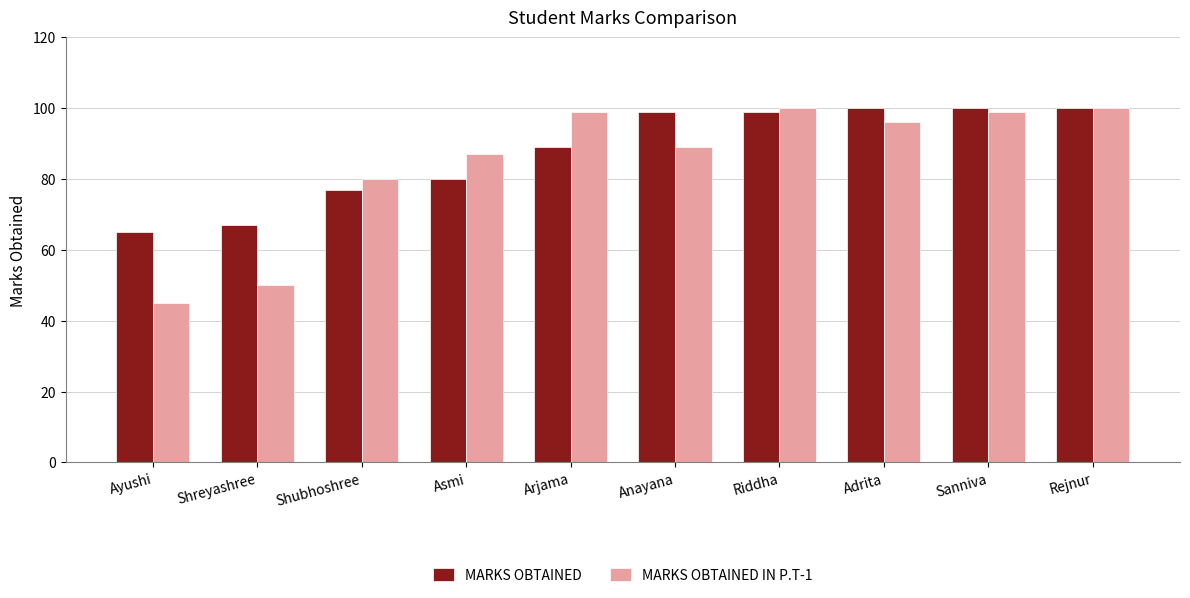

What is the spread (max minus min) of values at Anayana?

10